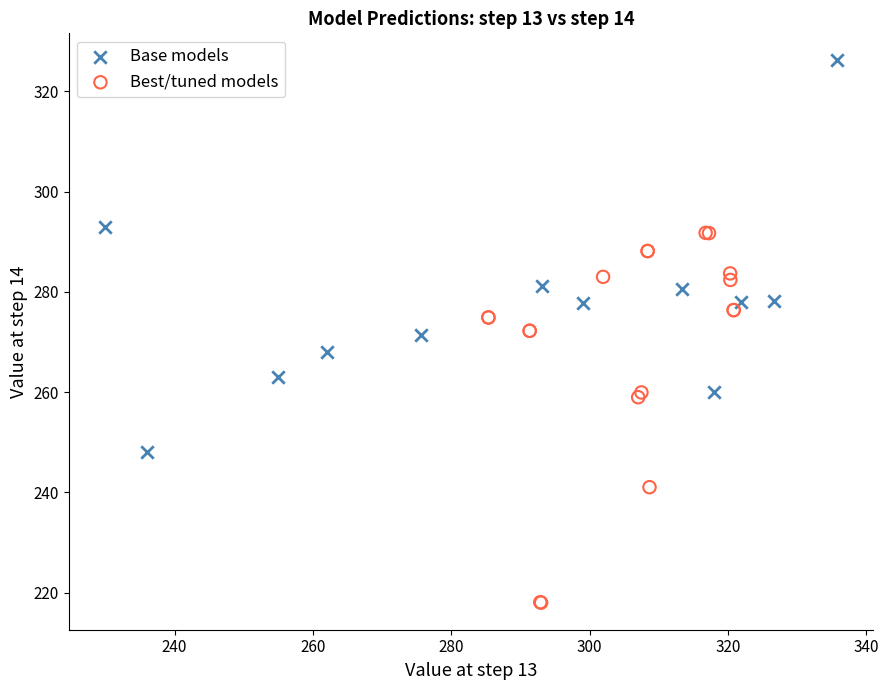

What are all the series names shown in the legend?

Base models, Best/tuned models